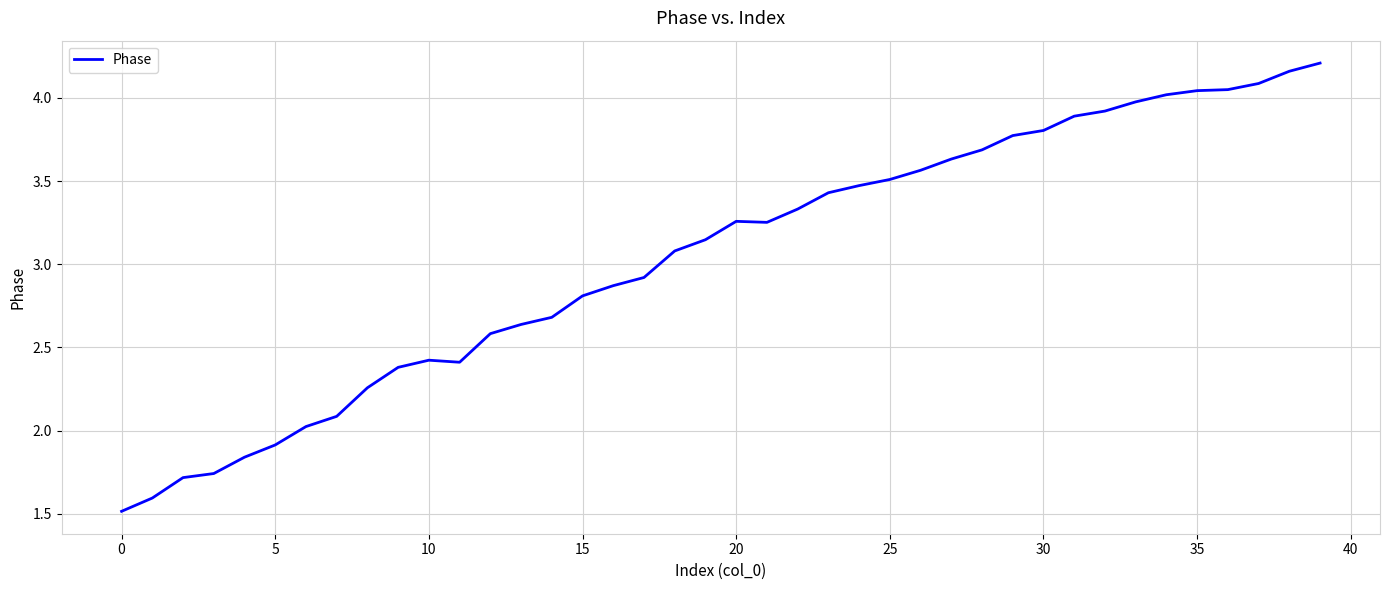

What is the minimum value shown in the chart?

1.5